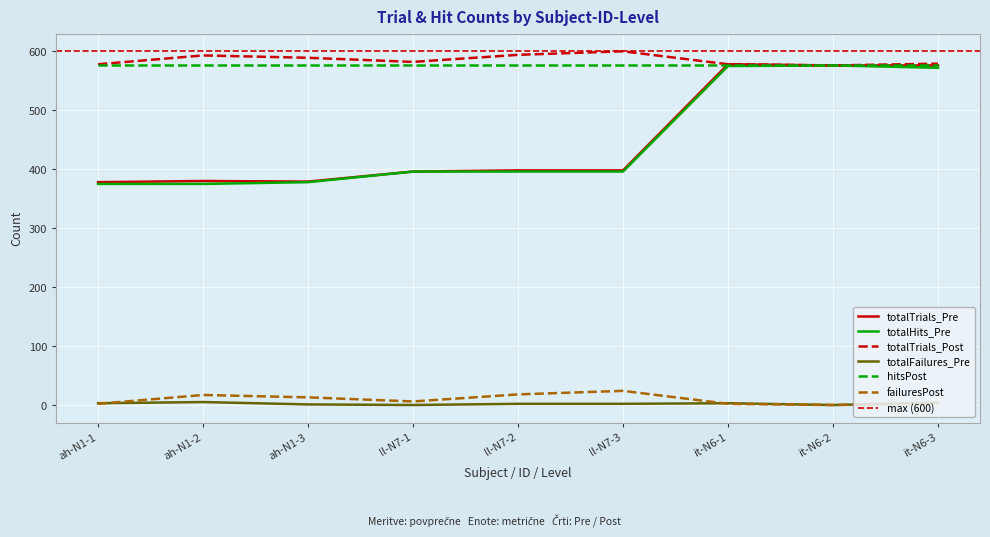

At which category does the chart reach its minimum across all series?

ll-N7-1